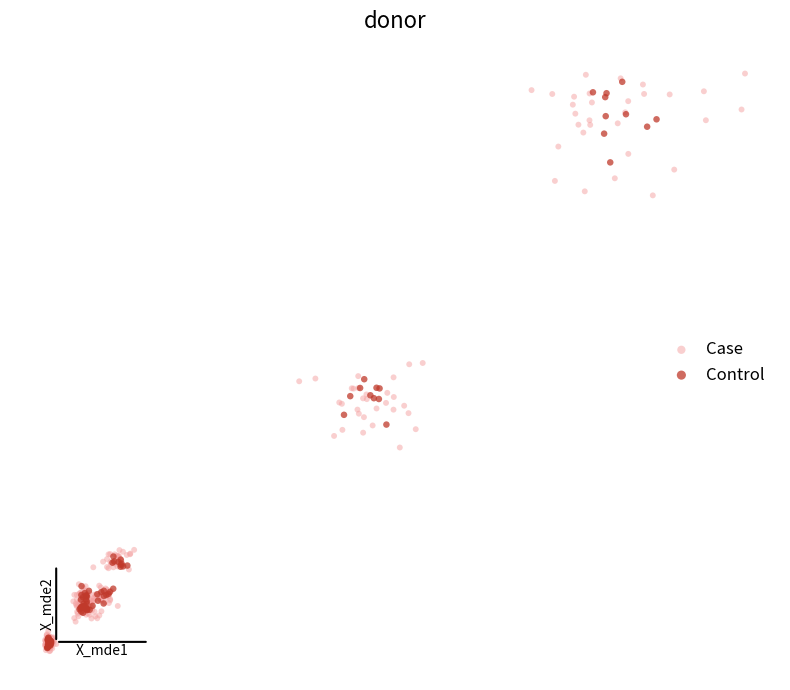

Which series contains the highest Y value?

Case